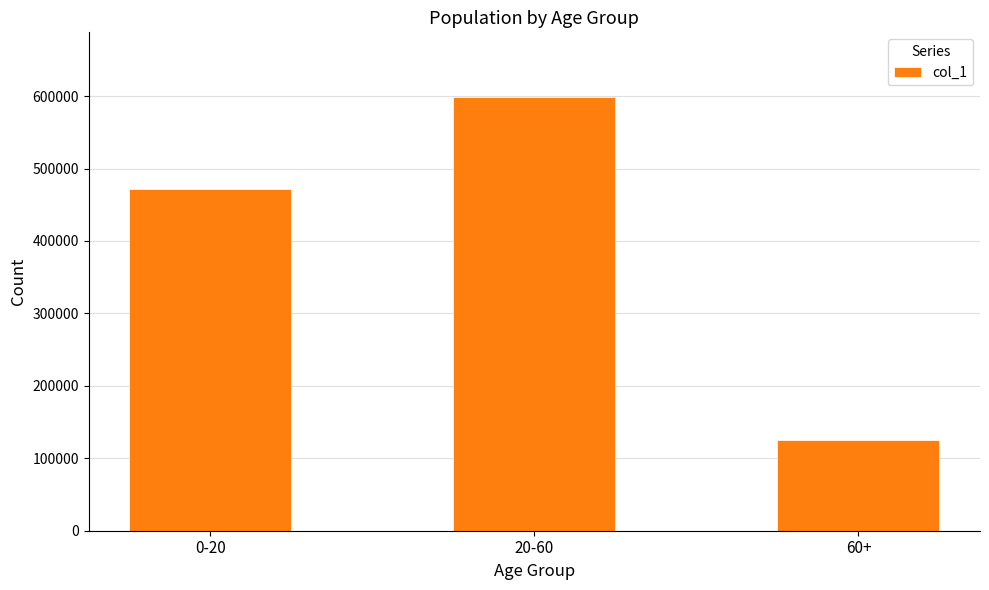

Which label corresponds to the largest value in the chart?

20-60